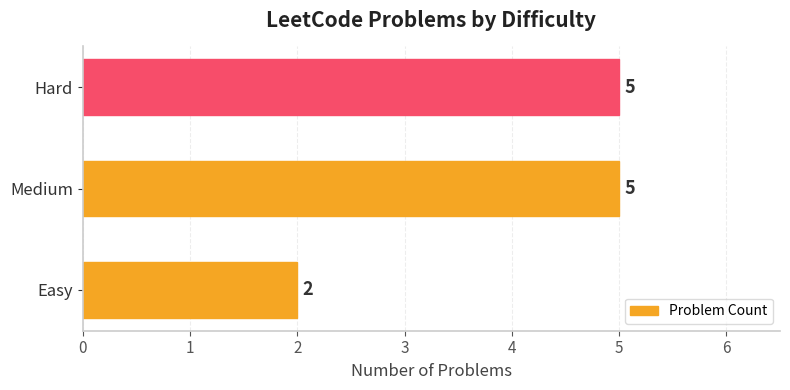

Reading bottom to top, extract all data points from this chart.

2	5	5